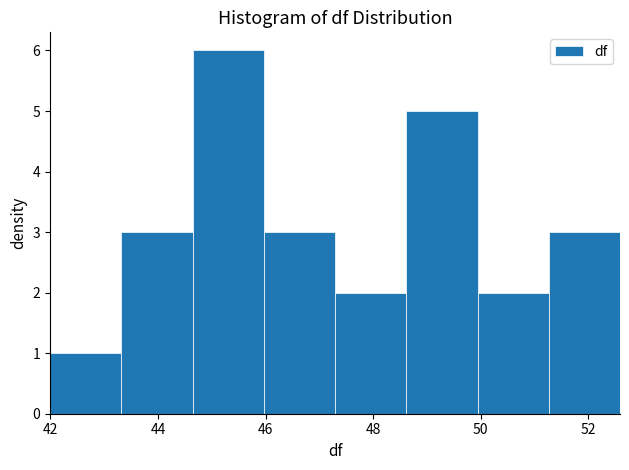

How tall is the bar that spans 42.0 to 43.4 on the x-axis? Neither the bar edges nor the heights are printed on the chart, so give them approximately, as read against the axes.

1